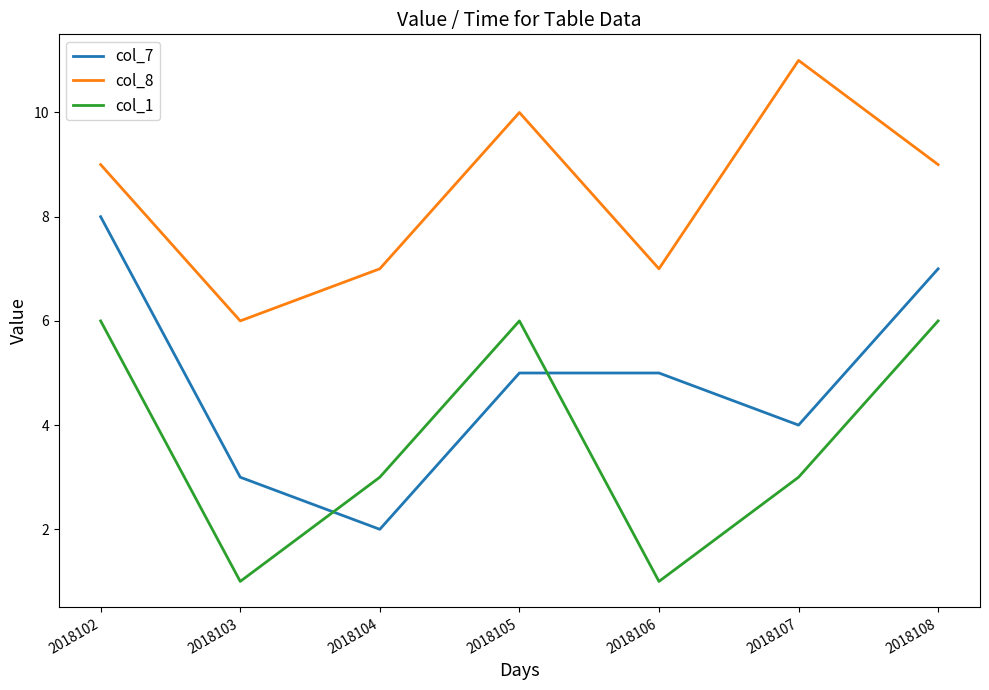

What is the sum of the col_1 values at 2018107 and 2018103?

4